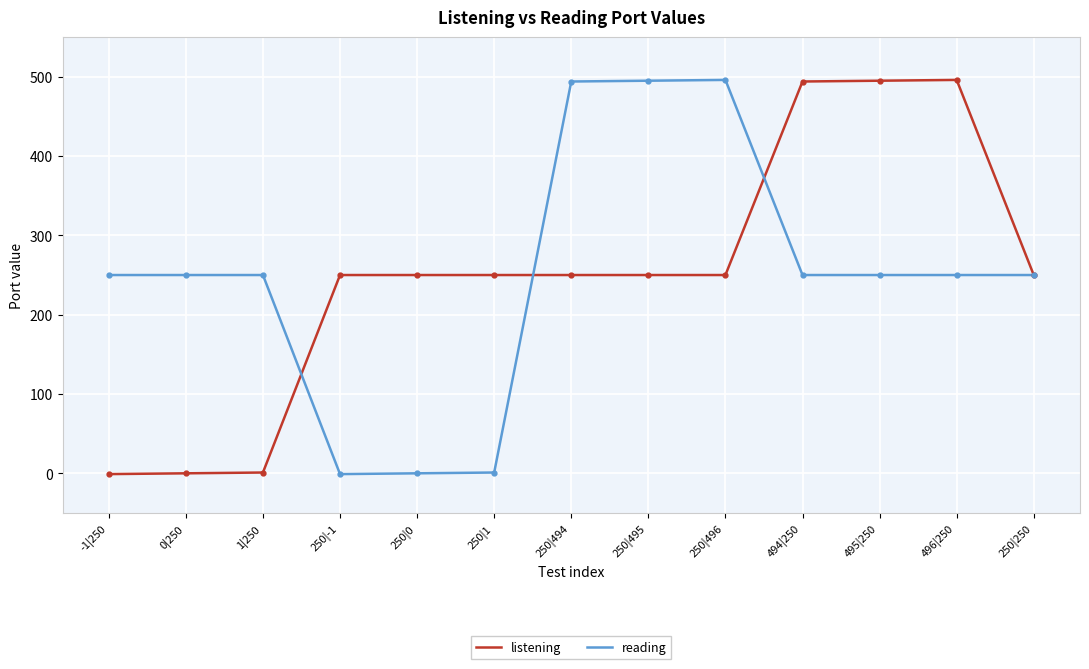

Which series changed the most between 250|-1 and 250|496?

reading